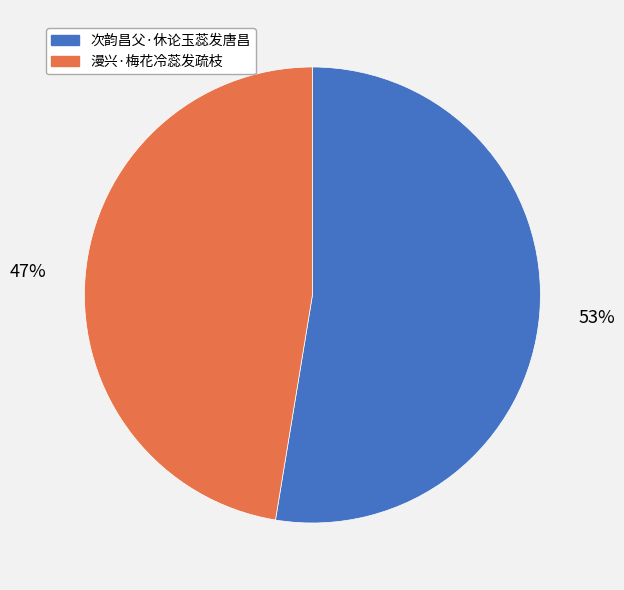

Which slice is the largest?

次韵昌父·休论玉蕊发唐昌